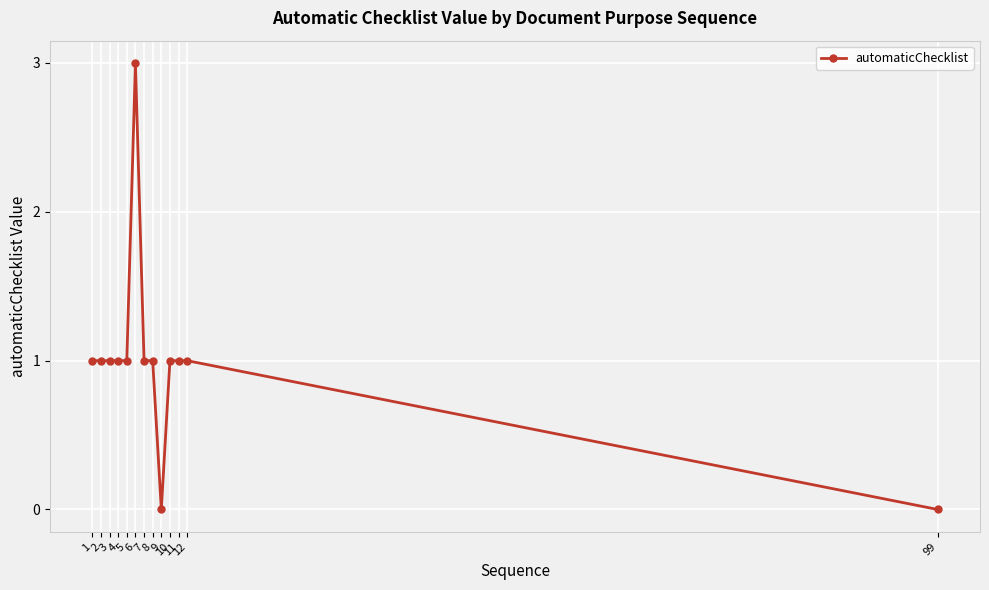

Reading left to right, transcribe all the data shown in this chart.

1=1	2=1	3=1	4=1	5=1	6=3	7=1	8=1	9=0	10=1	11=1	12=1	99=0